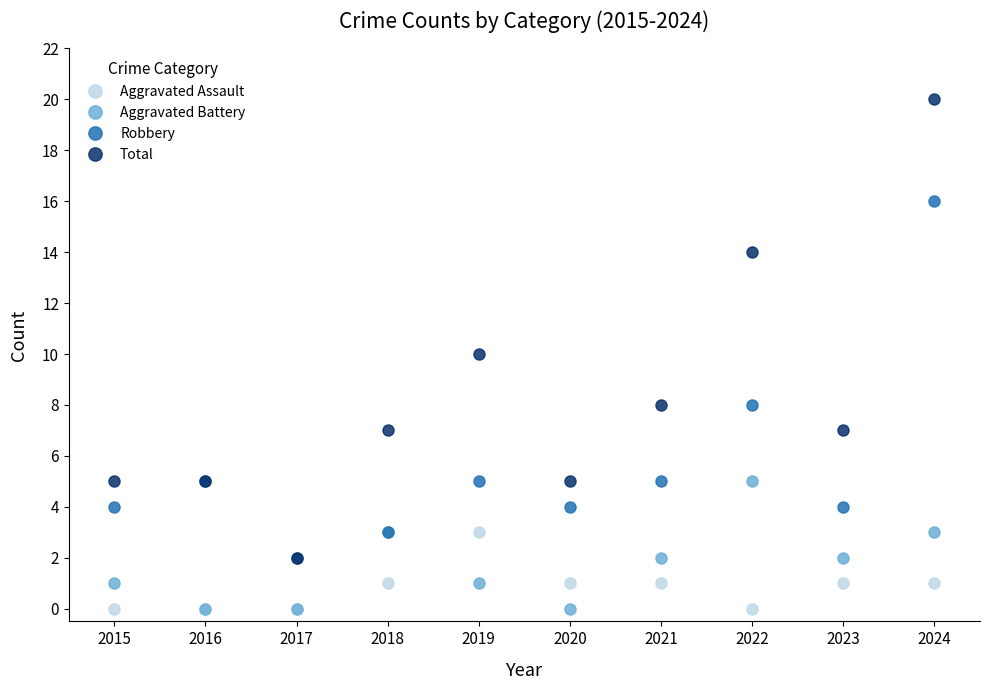

Is it true that Robbery equals 5 at 2017?

False